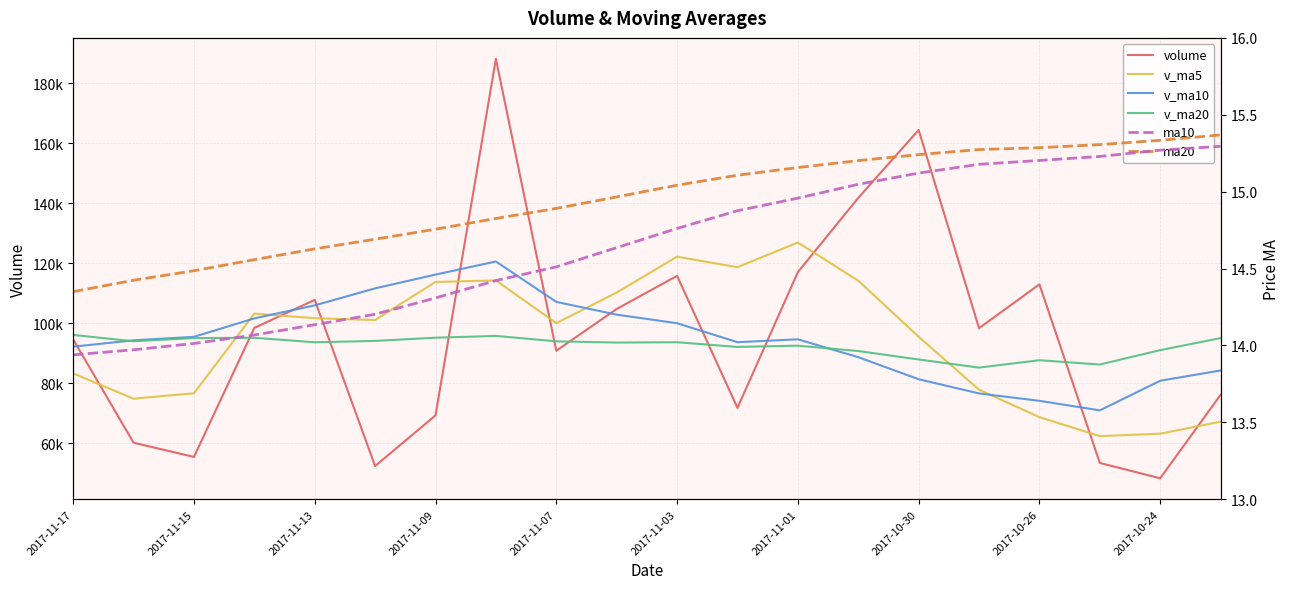

What are all the series names shown in the legend?

volume, v_ma5, v_ma10, v_ma20, ma10, ma20